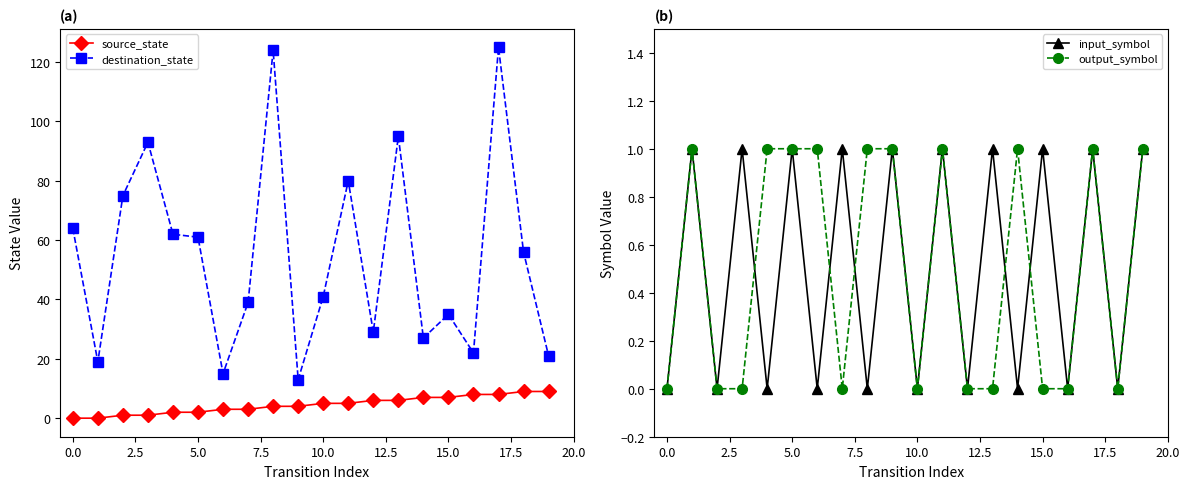

The source_state series shows 0 at 0.0. True or false?

True